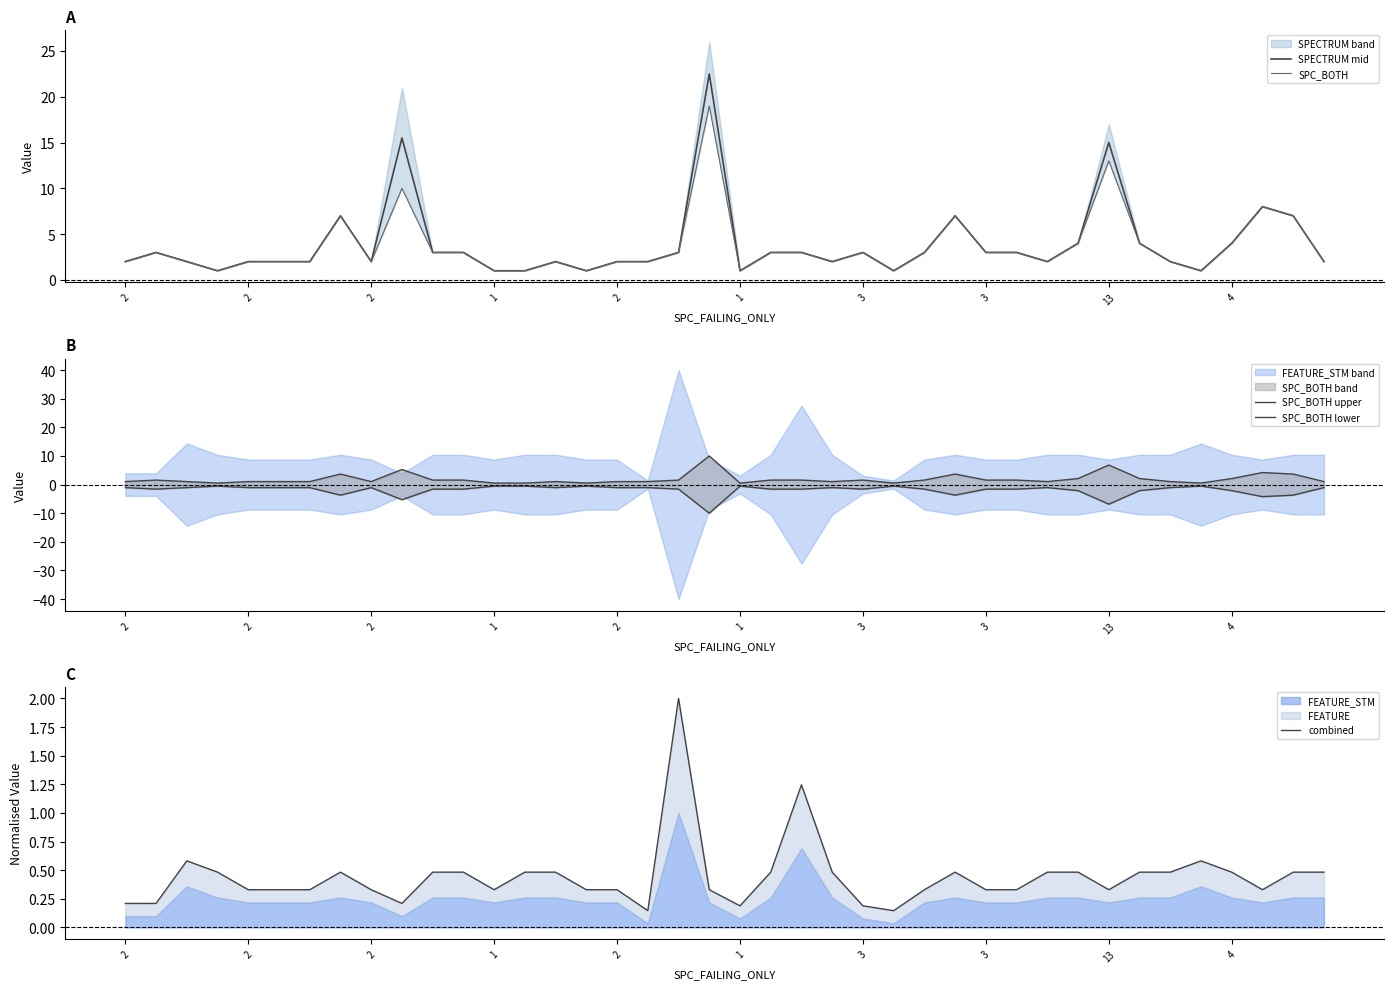

Where is the first local maximum for SPECTRUM mid?

2